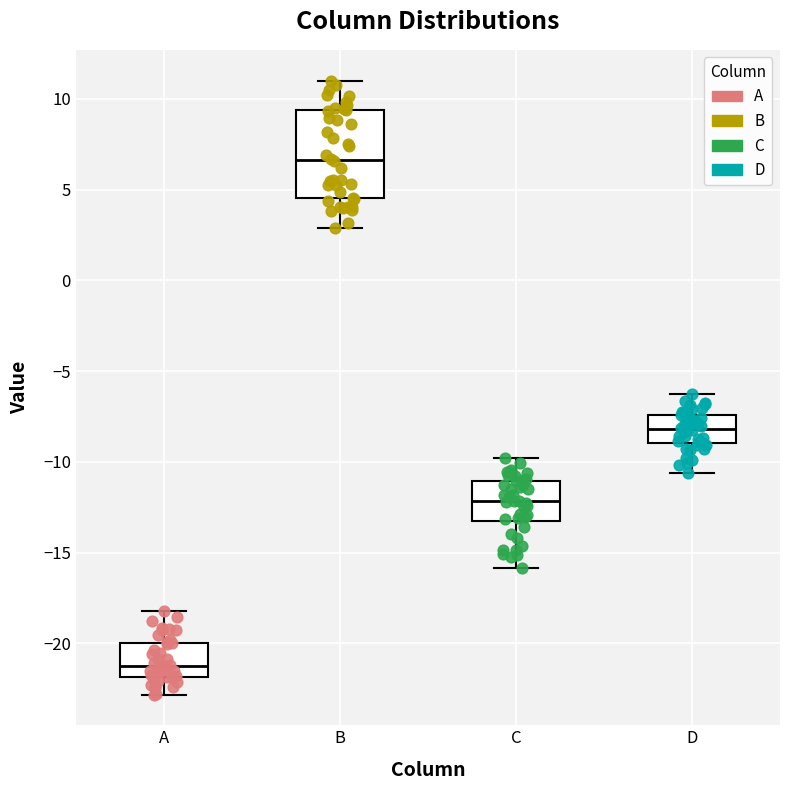

Where is the lower edge of the box for B on the y-axis? The values are not printed on the chart, so give them approximately, as read against the axis.

4.5